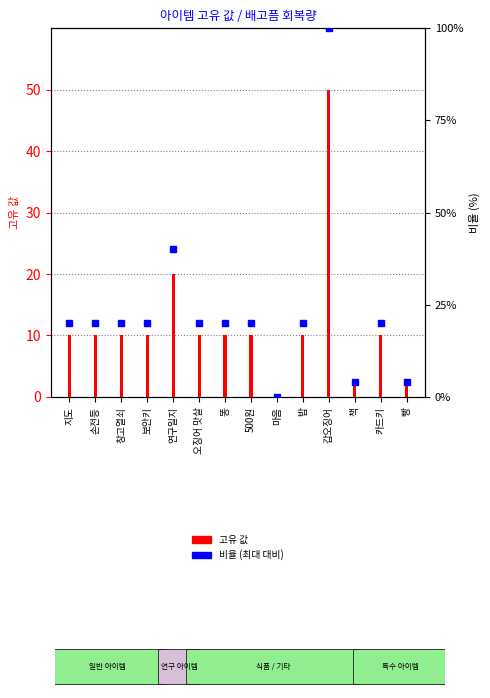

How many bars are there in total?

14